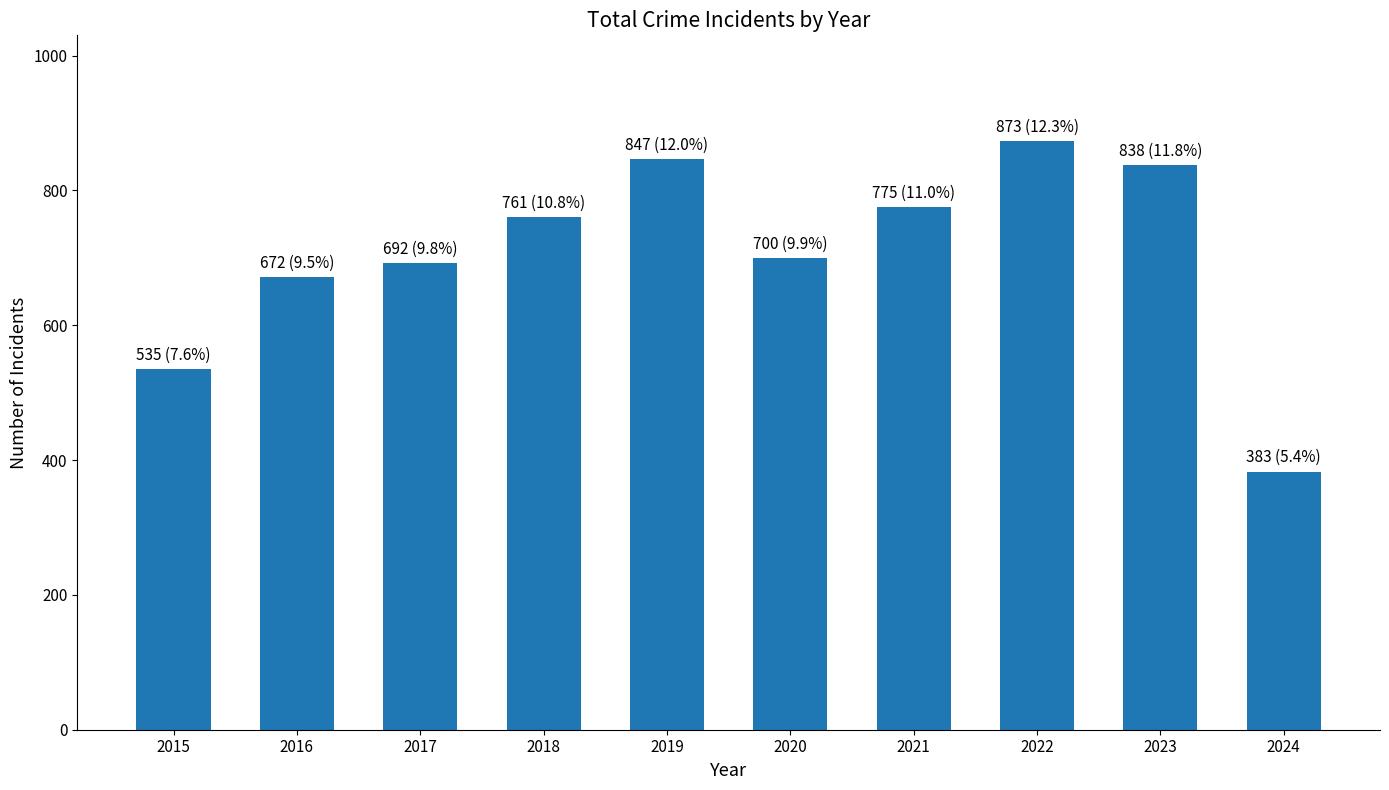

Reading left to right, what are all the values shown in this chart?

2015=535	2016=672	2017=692	2018=761	2019=847	2020=700	2021=775	2022=873	2023=838	2024=383